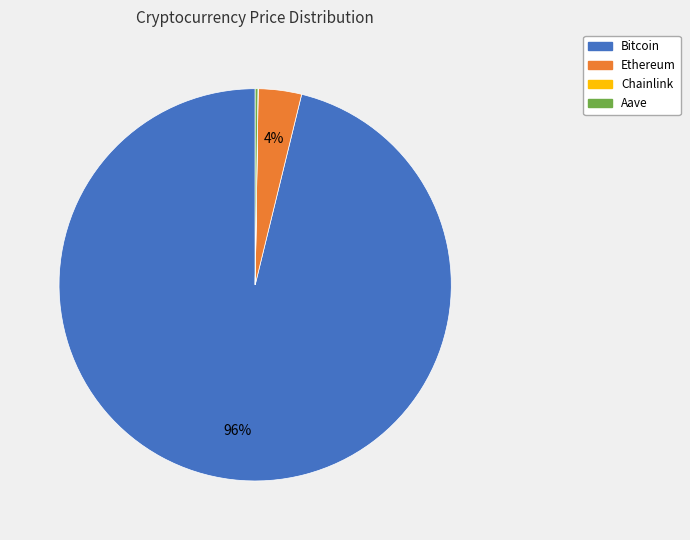

Is there a majority slice in this chart?

Yes